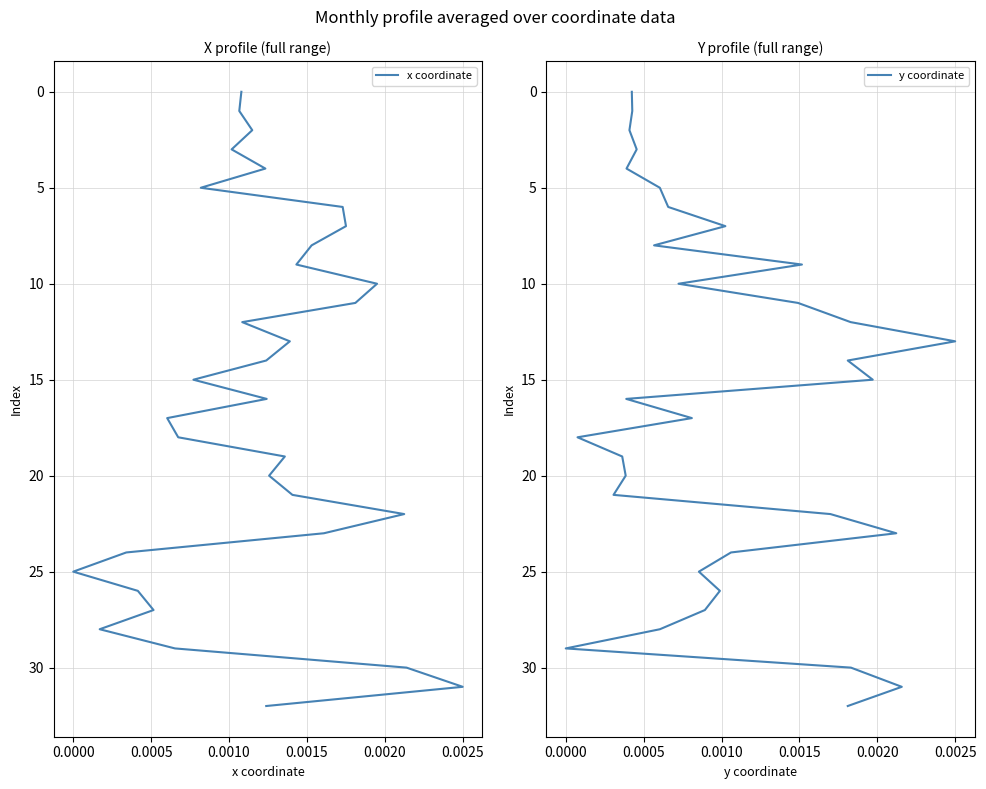

Is the value of x coordinate at 0.0030 greater than the value of y coordinate at 28?

No